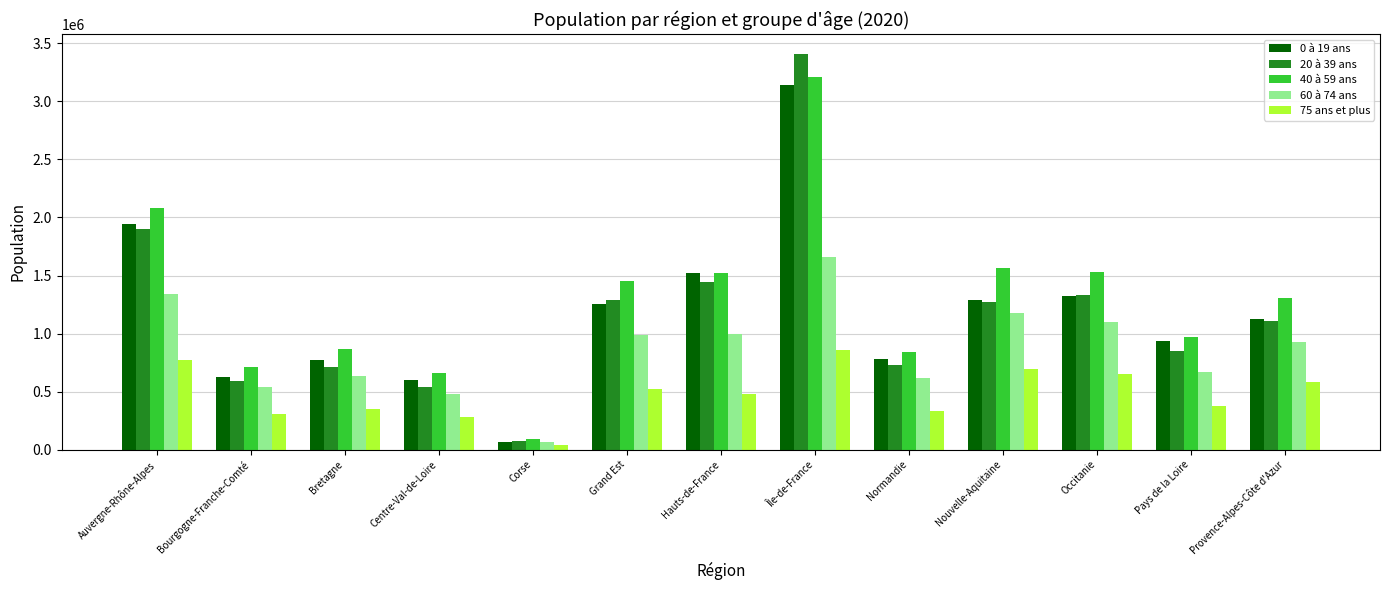

What position from the right is Bourgogne-Franche-Comté?

12